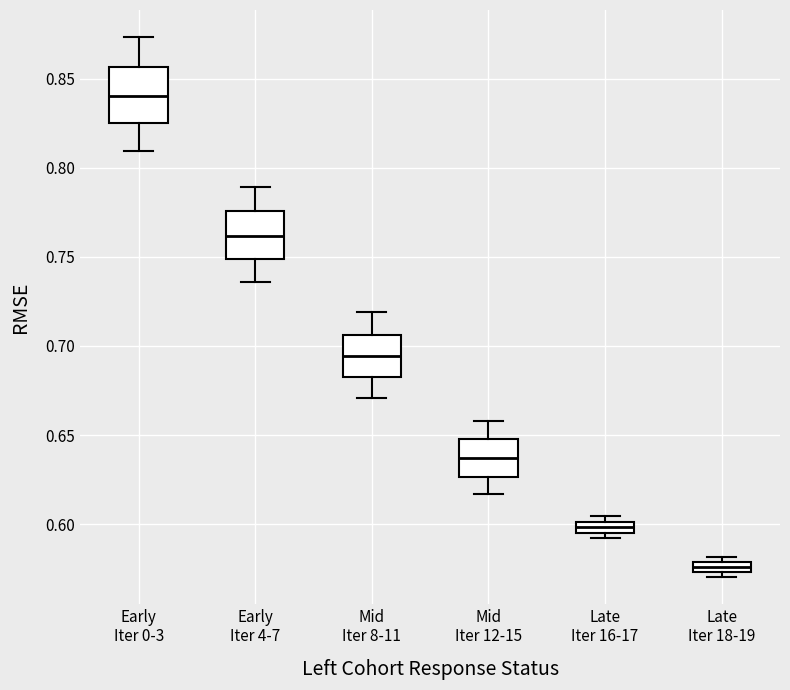

Where is the lower edge of the box for Mid Iter 8-11 on the y-axis? The values are not printed on the chart, so give them approximately, as read against the axis.

0.685